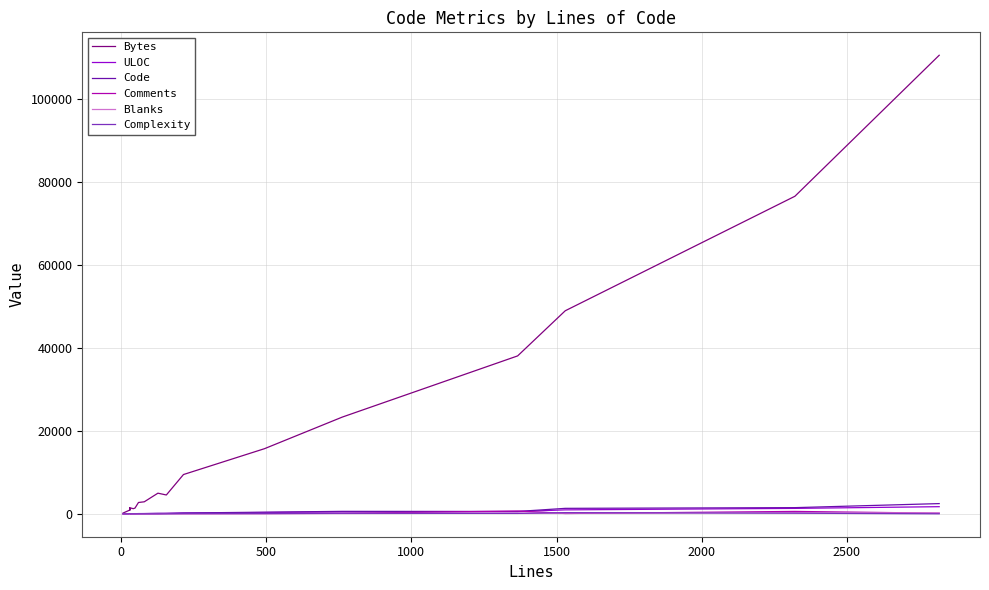

Rank the series by their maximum value, from lowest to highest.

Blanks, Complexity, Comments, ULOC, Code, Bytes